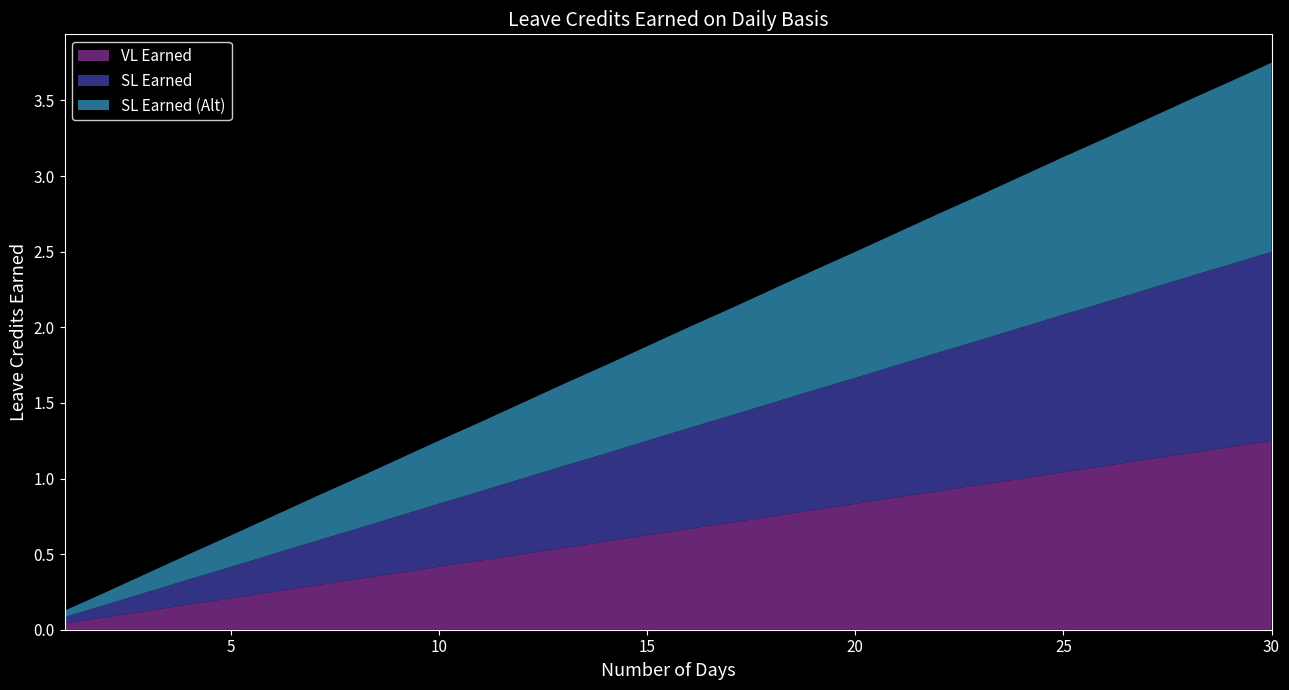

Reading right to left, extract all data points from this chart.

VL Earned: 30=1.2	29=1.2	28=1.2	27=1.1	26=1.1	25=1.0	24=1.0	23=1.0	22=0.9	21=0.9	20=0.8	19=0.8	18=0.8	17=0.7	16=0.7	15=0.6	14=0.6	13=0.5	12=0.5	11=0.5	10=0.4	9=0.4	8=0.3	7=0.3	6=0.2	5=0.2	4=0.2	3=0.1	2=0.1	1=0.0
SL Earned: 30=1.2	29=1.2	28=1.2	27=1.1	26=1.1	25=1.0	24=1.0	23=1.0	22=0.9	21=0.9	20=0.8	19=0.8	18=0.8	17=0.7	16=0.7	15=0.6	14=0.6	13=0.5	12=0.5	11=0.5	10=0.4	9=0.4	8=0.3	7=0.3	6=0.2	5=0.2	4=0.2	3=0.1	2=0.1	1=0.0
SL Earned (Alt): 30=1.2	29=1.2	28=1.2	27=1.1	26=1.1	25=1.0	24=1.0	23=1.0	22=0.9	21=0.9	20=0.8	19=0.8	18=0.8	17=0.7	16=0.7	15=0.6	14=0.6	13=0.5	12=0.5	11=0.5	10=0.4	9=0.4	8=0.3	7=0.3	6=0.2	5=0.2	4=0.2	3=0.1	2=0.1	1=0.0